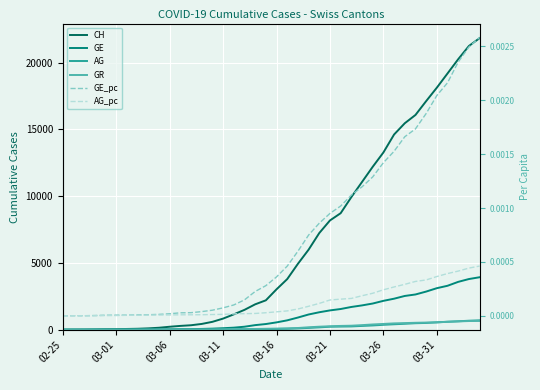

Reading right to left, transcribe all the data shown in this chart.

CH: 21827.0	21239.0	20251.0	19184.0	18120.0	17113.0	16076.0	15456.0	14614.0	13269.0	12196.0	11061.0	9926.0	8722.0	8180.0	7237.0	5991.0	4933.0	3789.0	3024.0	2200.0	1900.0	1486.0	1149.0	832.0	590.0	432.0	334.0	285.0	222.0	147.0	101.0	71.0	56.0	38.0	31.0	19.0	9.0	5.0	0.0
GE: 3928.0	3793.0	3582.0	3289.0	3109.0	2855.0	2638.0	2527.0	2322.0	2161.0	1960.0	1820.0	1703.0	1549.0	1445.0	1307.0	1139.0	911.0	701.0	549.0	425.0	343.0	224.0	153.0	112.0	79.0	59.0	44.0	42.0	29.0	20.0	15.0	13.0	10.0	9.0	8.0	4.0	1.0	1.0	0.0
AG: 702.0	673.0	631.0	596.0	554.0	506.0	485.0	444.0	407.0	367.0	318.0	283.0	245.0	235.0	223.0	175.0	134.0	96.0	69.0	56.0	43.0	33.0	30.0	27.0	20.0	18.0	15.0	14.0	14.0	12.0	11.0	10.0	7.0	7.0	4.0	3.0	1.0	1.0	1.0	0.0
GR: 657.0	649.0	622.0	592.0	547.0	535.0	519.0	495.0	474.0	433.0	393.0	343.0	300.0	284.0	258.0	226.0	182.0	128.0	101.0	84.0	71.0	56.0	53.0	43.0	31.0	22.0	18.0	18.0	17.0	16.0	14.0	12.0	9.0	9.0	6.0	6.0	6.0	2.0	2.0	0.0
GE_pc: 0.0	0.0	0.0	0.0	0.0	0.0	0.0	0.0	0.0	0.0	0.0	0.0	0.0	0.0	0.0	0.0	0.0	0.0	0.0	0.0	0.0	0.0	0.0	0.0	0.0	0.0	0.0	0.0	0.0	0.0	0.0	0.0	0.0	0.0	0.0	0.0	0.0	0.0	0.0	0.0
AG_pc: 0.0	0.0	0.0	0.0	0.0	0.0	0.0	0.0	0.0	0.0	0.0	0.0	0.0	0.0	0.0	0.0	0.0	0.0	0.0	0.0	0.0	0.0	0.0	0.0	0.0	0.0	0.0	0.0	0.0	0.0	0.0	0.0	0.0	0.0	0.0	0.0	0.0	0.0	0.0	0.0